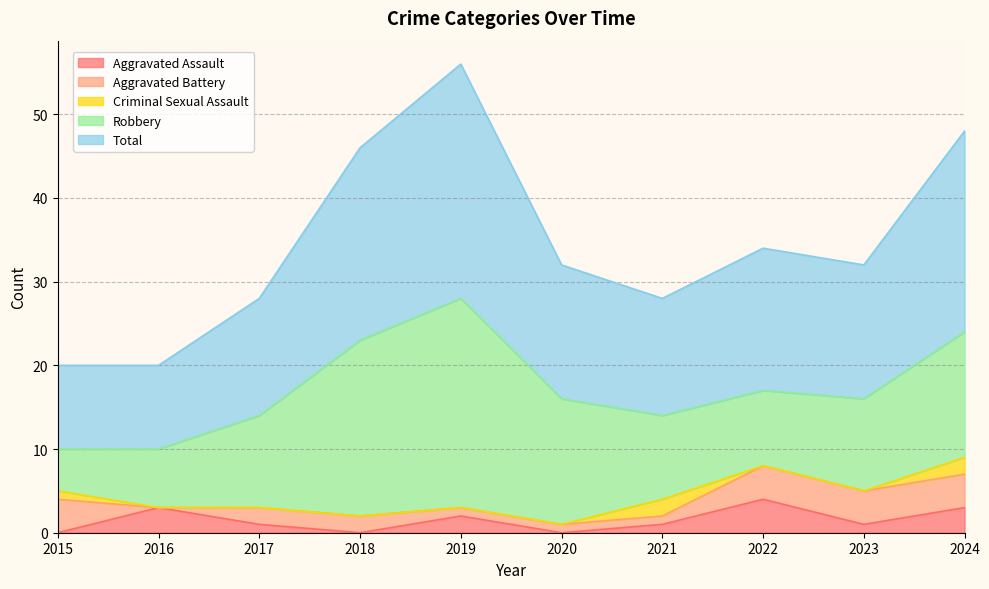

Which series has the largest total across all categories?

Total